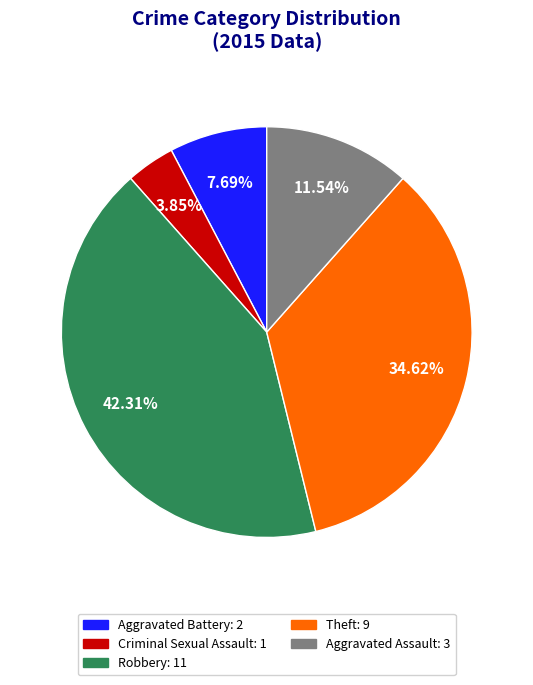

How many segments does this pie chart have?

5